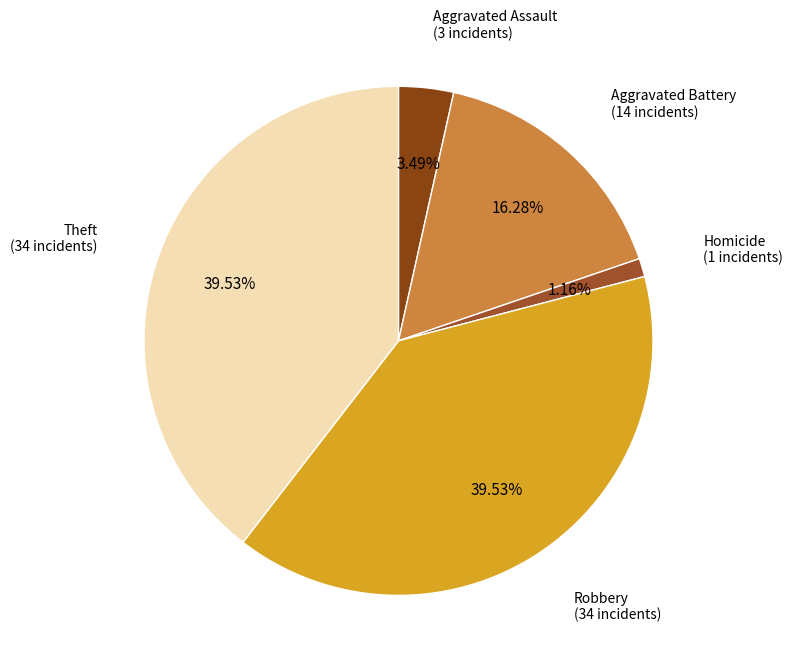

Count the number of slices in the pie.

5